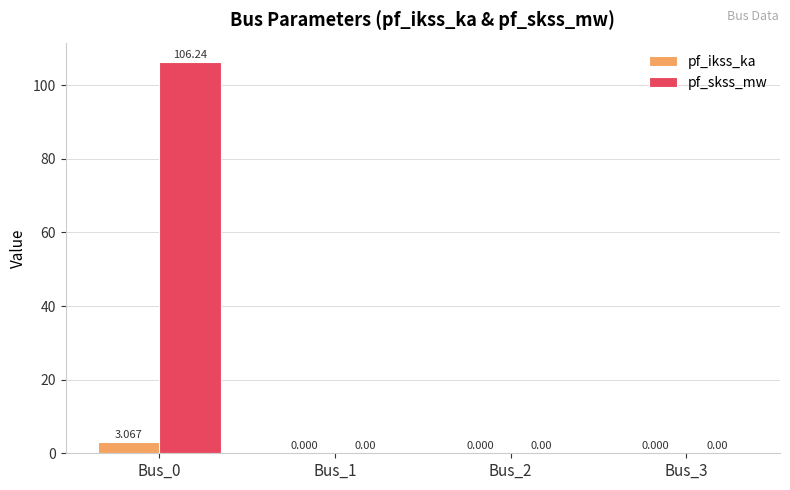

Which series has the largest total across all categories?

pf_skss_mw